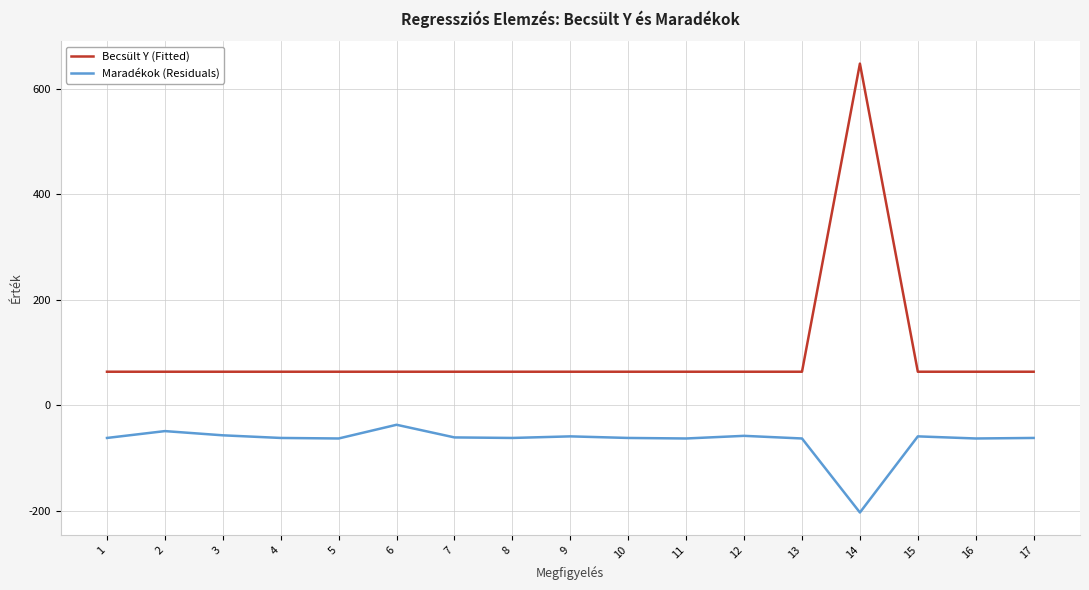

What is the difference between the highest and lowest values at 5?

126.6